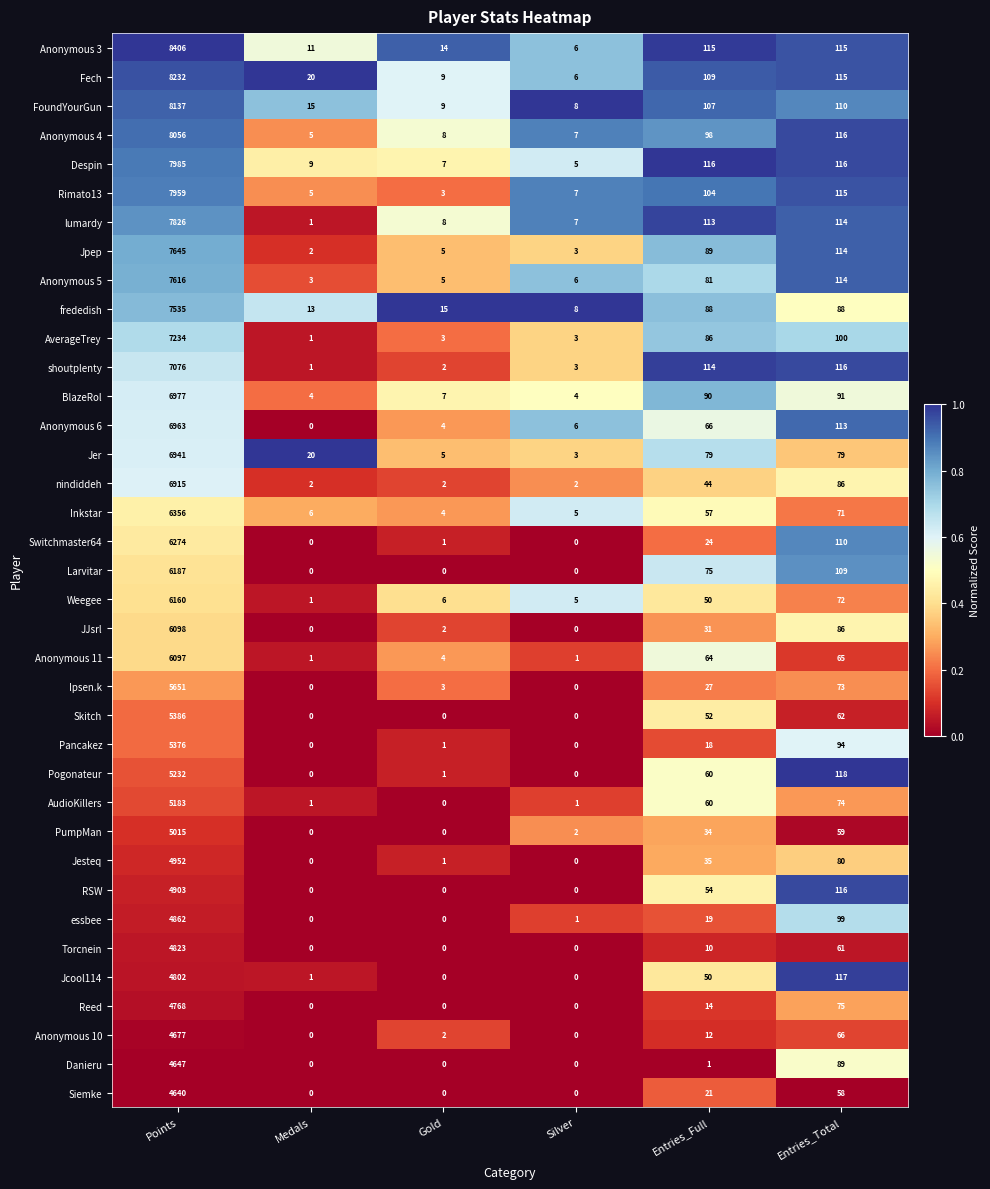

How many series are shown in this chart?

37